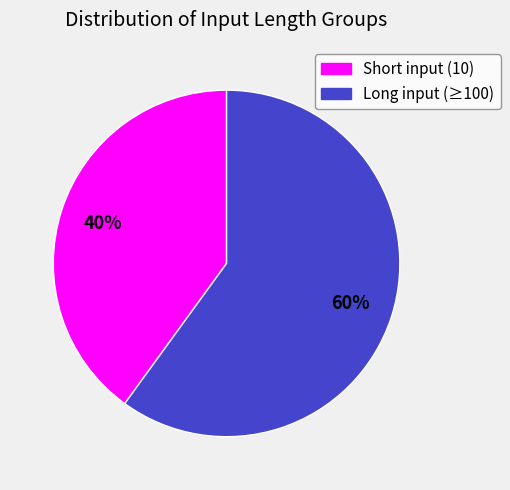

How many slices are in this pie chart?

2